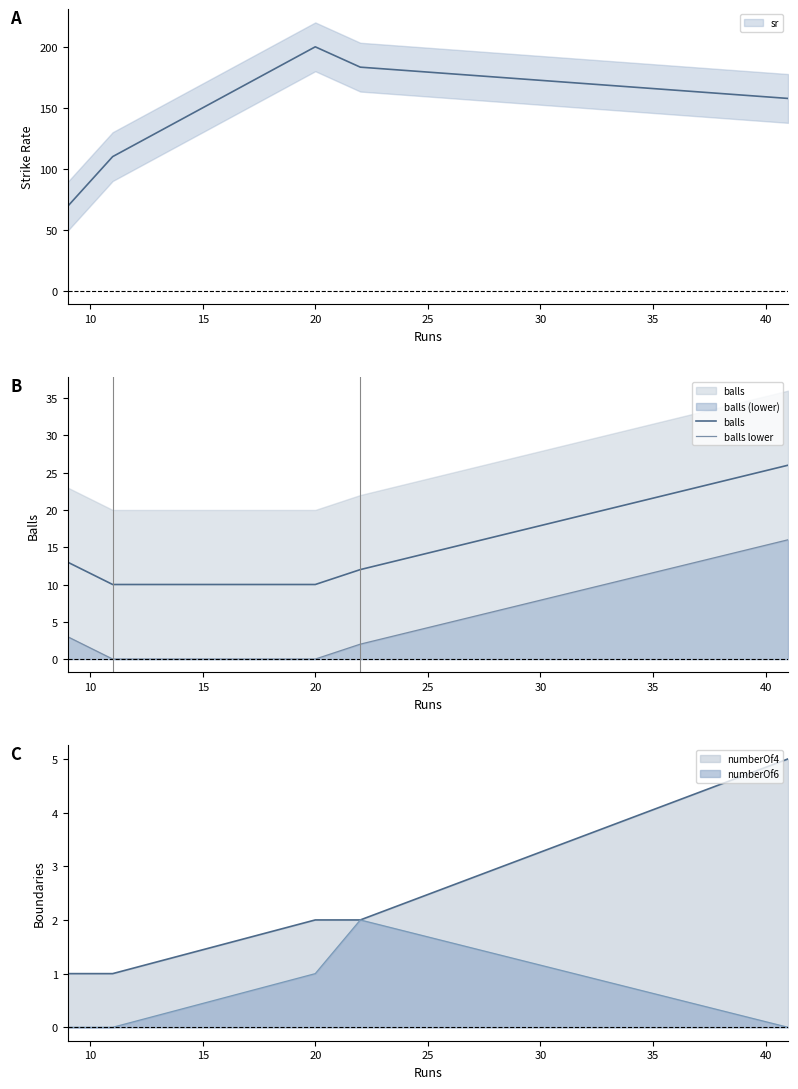

What is the average value of the balls series?

14